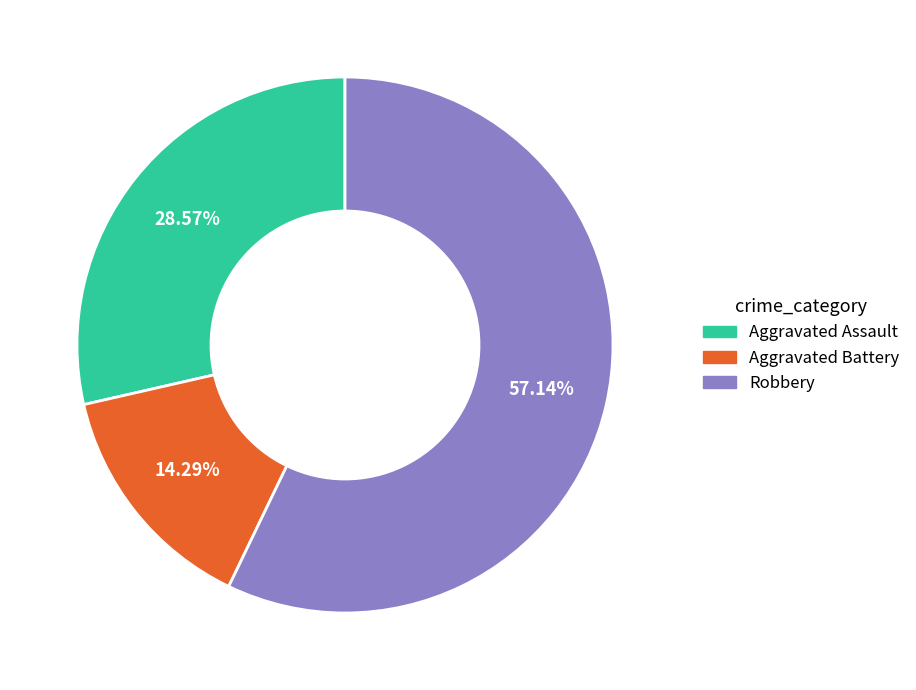

To the nearest percent, what is the combined percentage of Aggravated Assault and Aggravated Battery?

43%